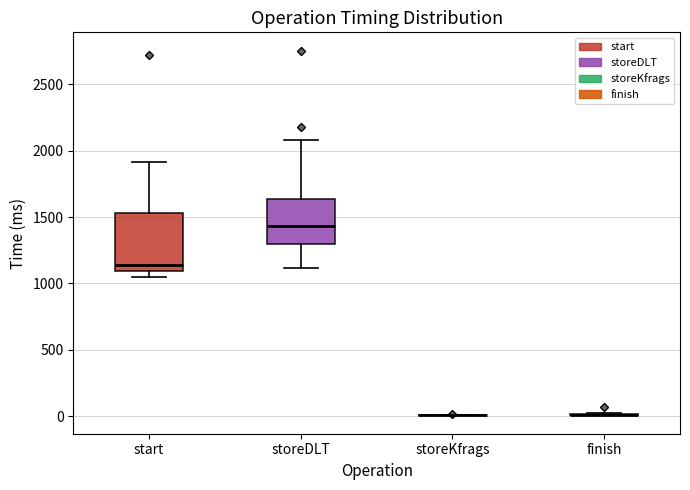

Reading left to right, transcribe this box plot: for each box, give where its median line is, the range the box spans, and where its two whiskers end, as read against the y-axis. The values are not printed on the chart, so give them approximately, as read against the axis.

start: median 1150, box 1100 to 1550, whiskers 1050 to 1900
storeDLT: median 1450, box 1300 to 1650, whiskers 1100 to 2100
storeKfrags: box collapsed to a line at 0, whiskers 0 to 0
finish: box collapsed to a line at 0, whiskers 0 to 0